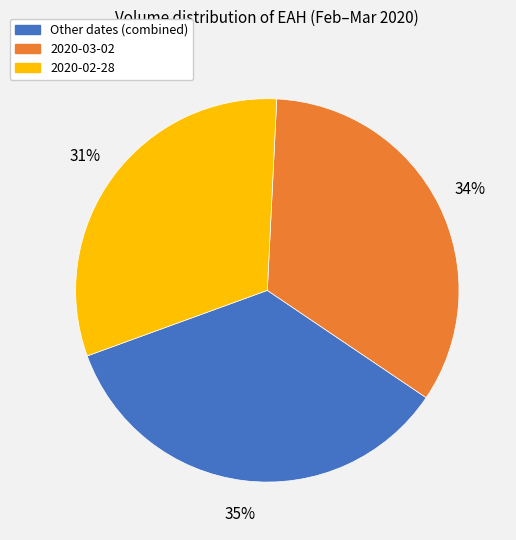

How many slices are in this pie chart?

3